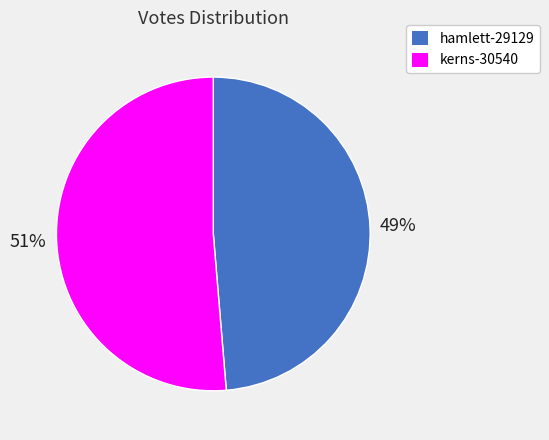

Which slice is the smallest?

hamlett-29129